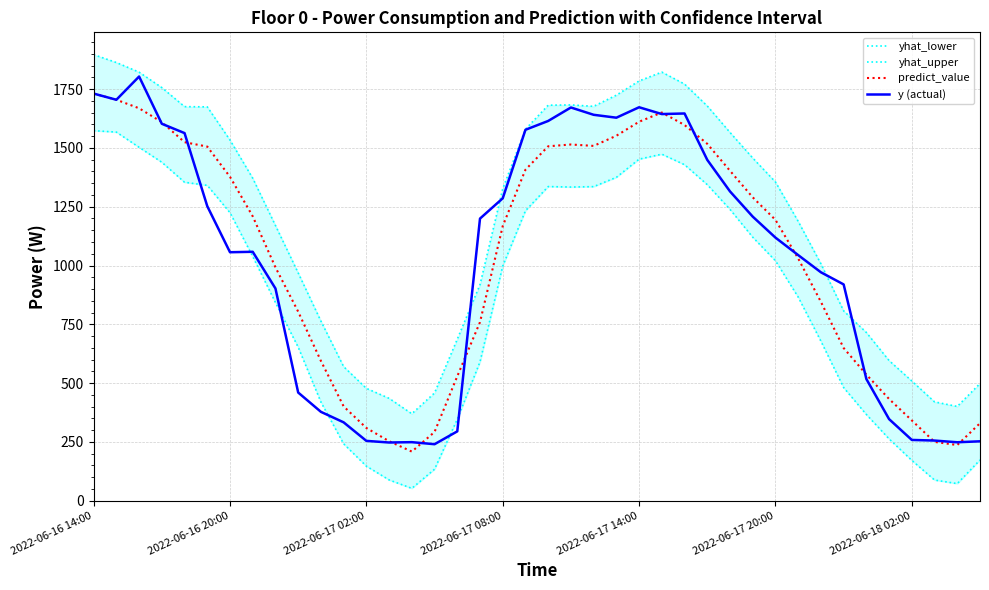

Which series has the widest spread of values?

y (actual)